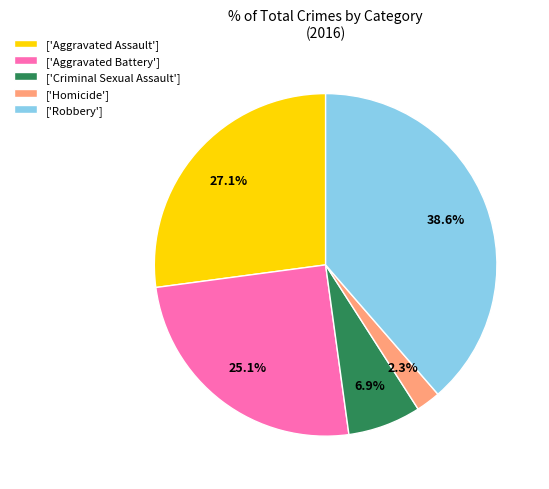

What is the ratio of the value at ['Aggravated Assault'] to the value at ['Aggravated Battery']?

1.1